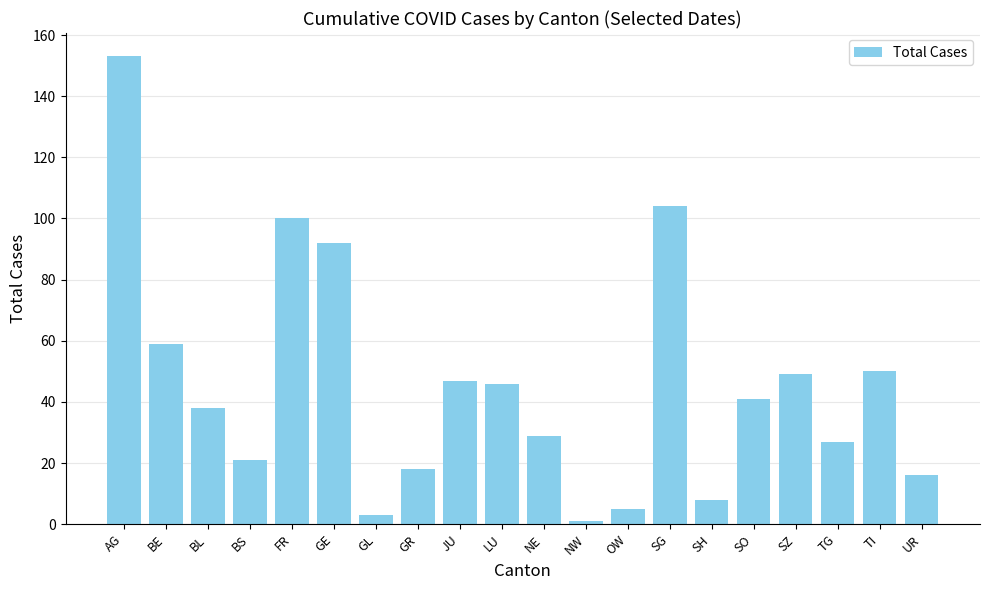

Reading left to right, what are all the values shown in this chart?

153	59	38	21	100	92	3	18	47	46	29	1	5	104	8	41	49	27	50	16